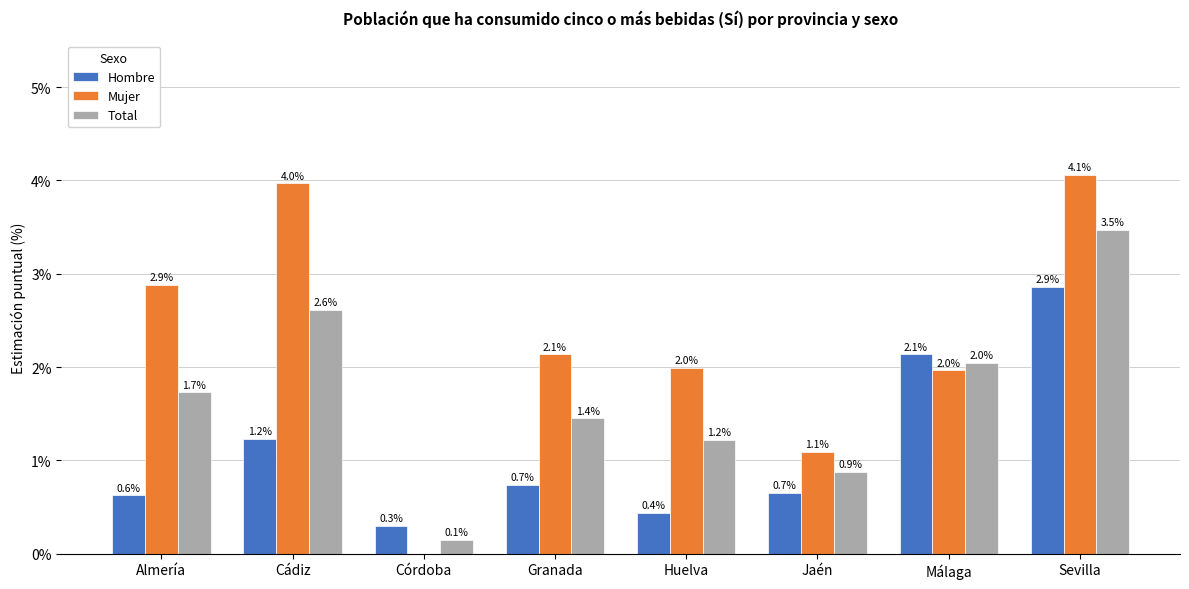

The Mujer series shows 4.1 at Sevilla. True or false?

True